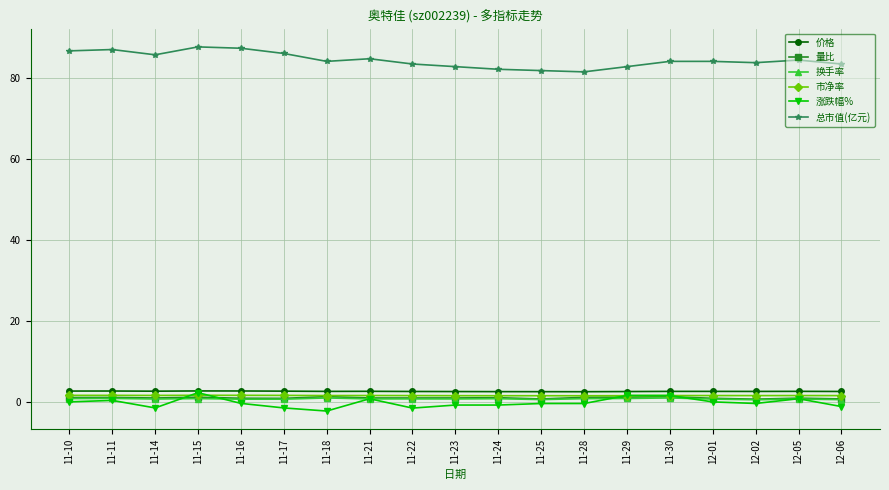

What is the value of the 市净率 point at the 14th from the left?

1.5